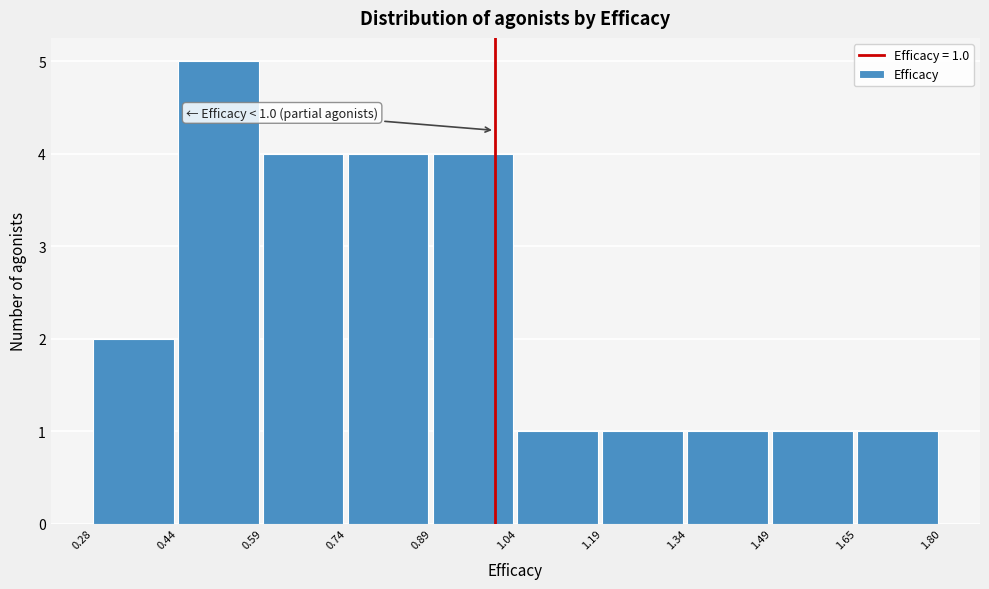

Which range on the x-axis has the tallest bar?

0.44 to 0.59